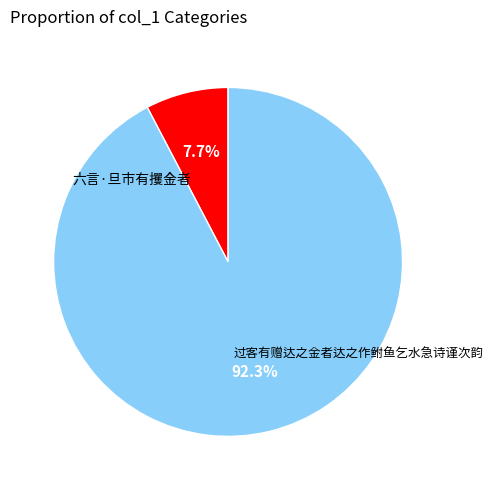

Approximately how many times larger is the value at 六言·旦市有攫金者 compared to 过客有赠达之金者达之作鲋鱼乞水急诗谨次韵?

0.1